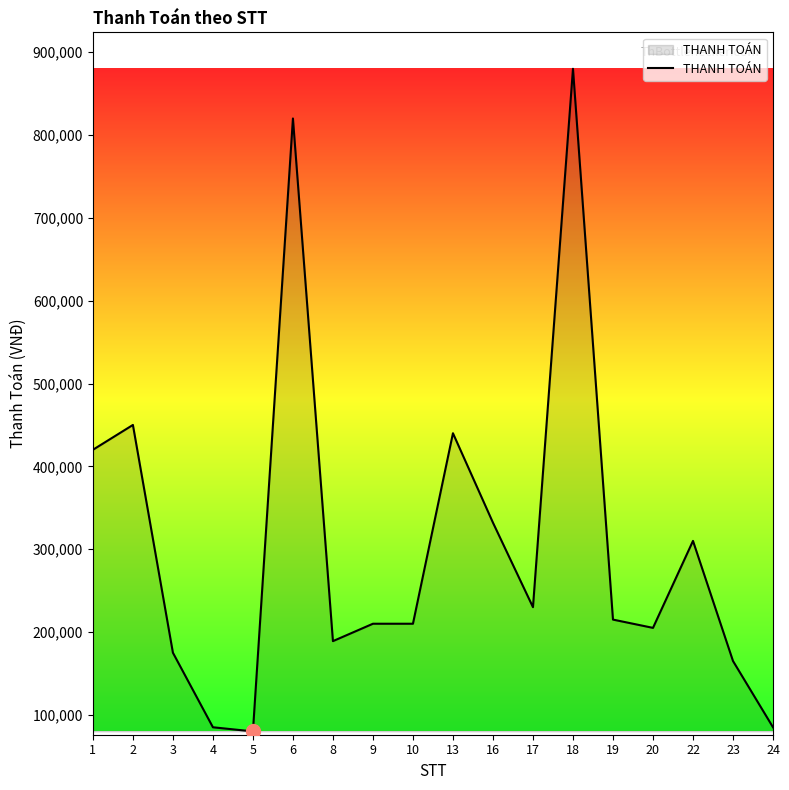

What is the sum of all values?

5501000